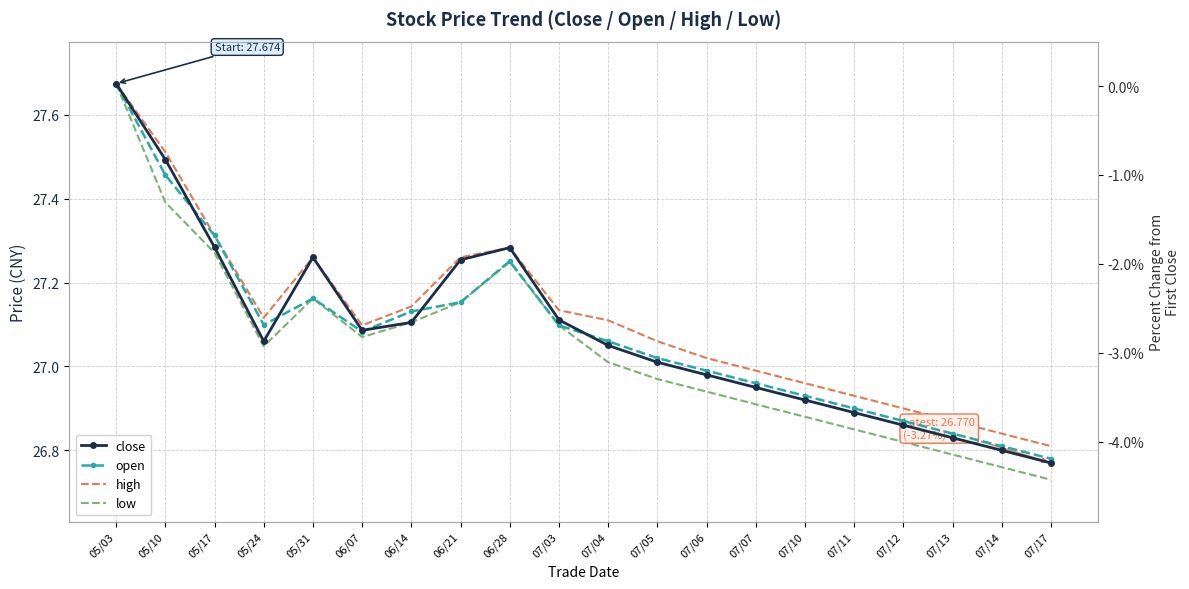

True or false: open has more than 1 interior local peaks.

True